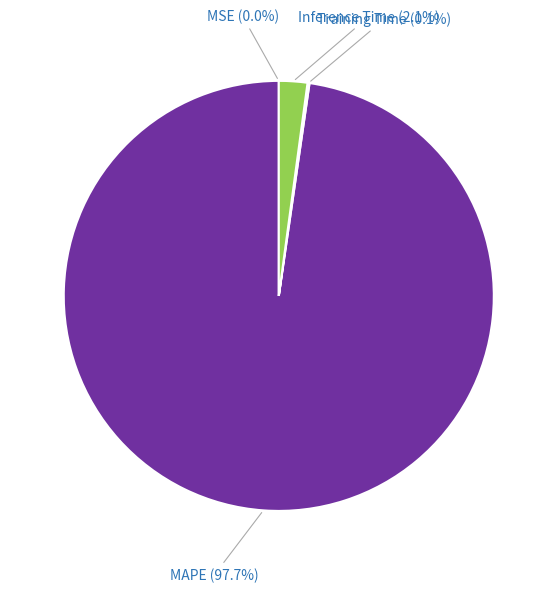

Is there any slice that represents more than half of the pie?

Yes